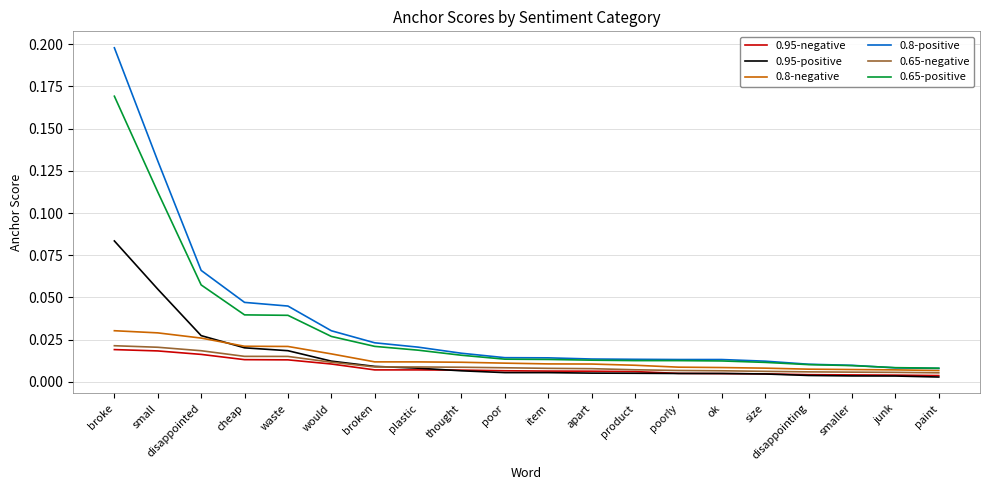

How many series are shown in this chart?

6